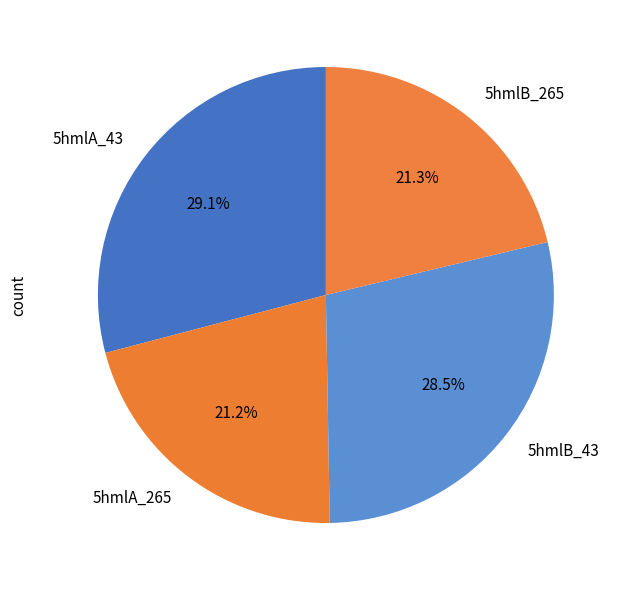

Combined, what portion of the pie is 5hmlB_265 and 5hmlA_265?

42.5%